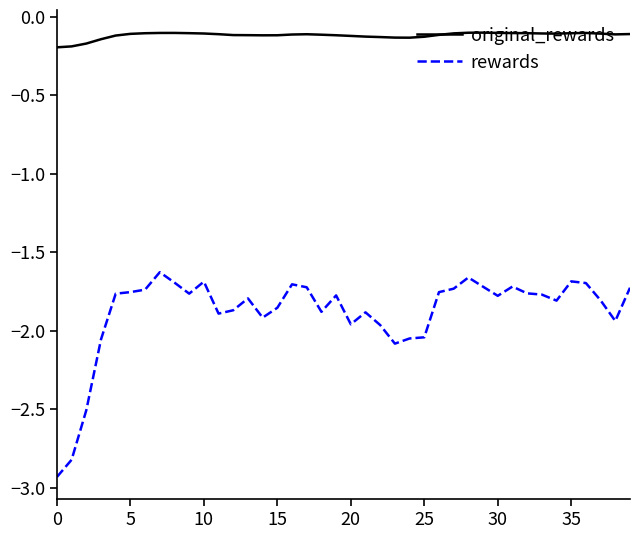

What is the difference between the maximum and minimum values in the original_rewards series?

0.1